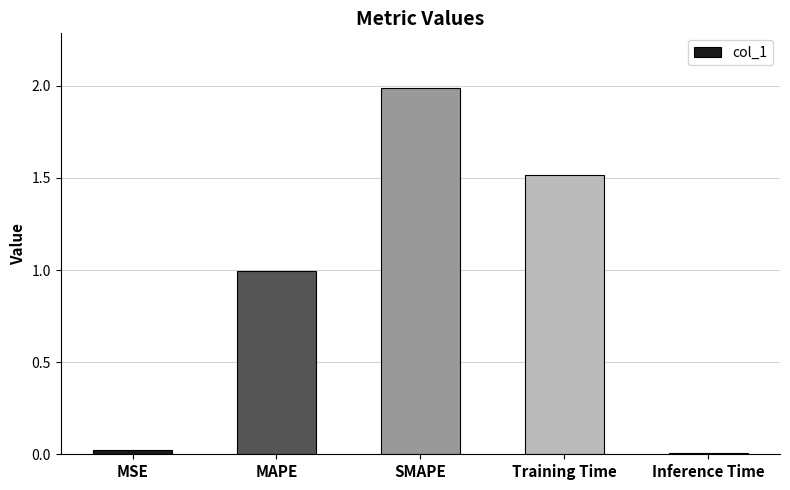

Which has a higher value, MAPE or MSE?

MAPE